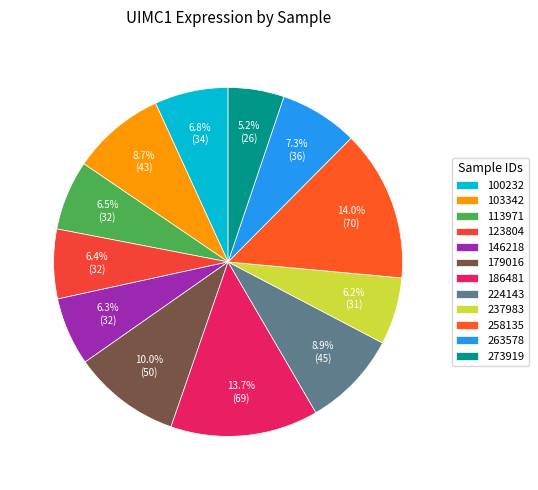

Rank the categories by value from highest to lowest.

258135, 186481, 179016, 224143, 103342, 263578, 100232, 113971, 123804, 146218, 237983, 273919